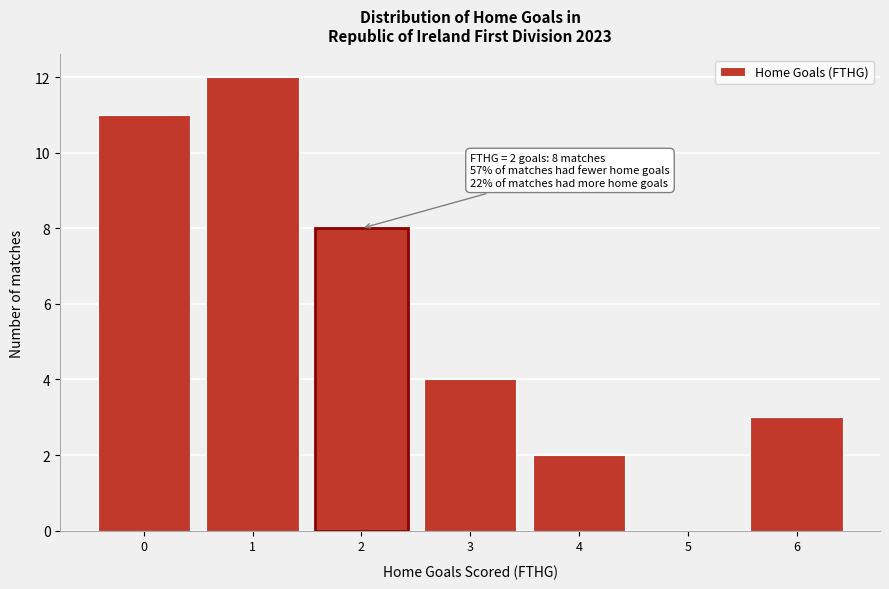

Reading left to right, what are all the values shown in this chart?

0=11	1=12	2=8	3=4	4=2	5=0	6=3